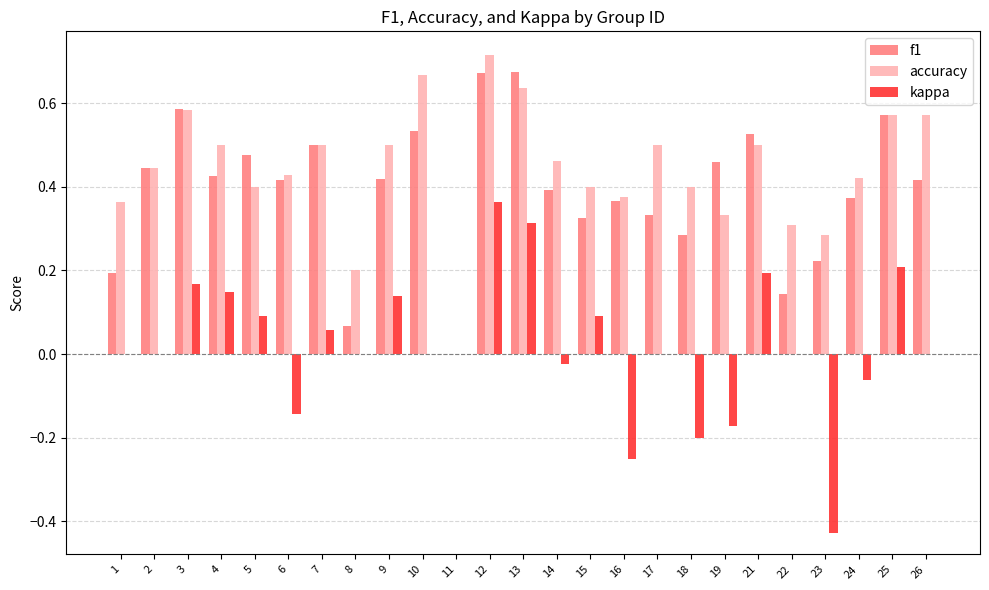

Which label corresponds to the largest value in the chart?

12